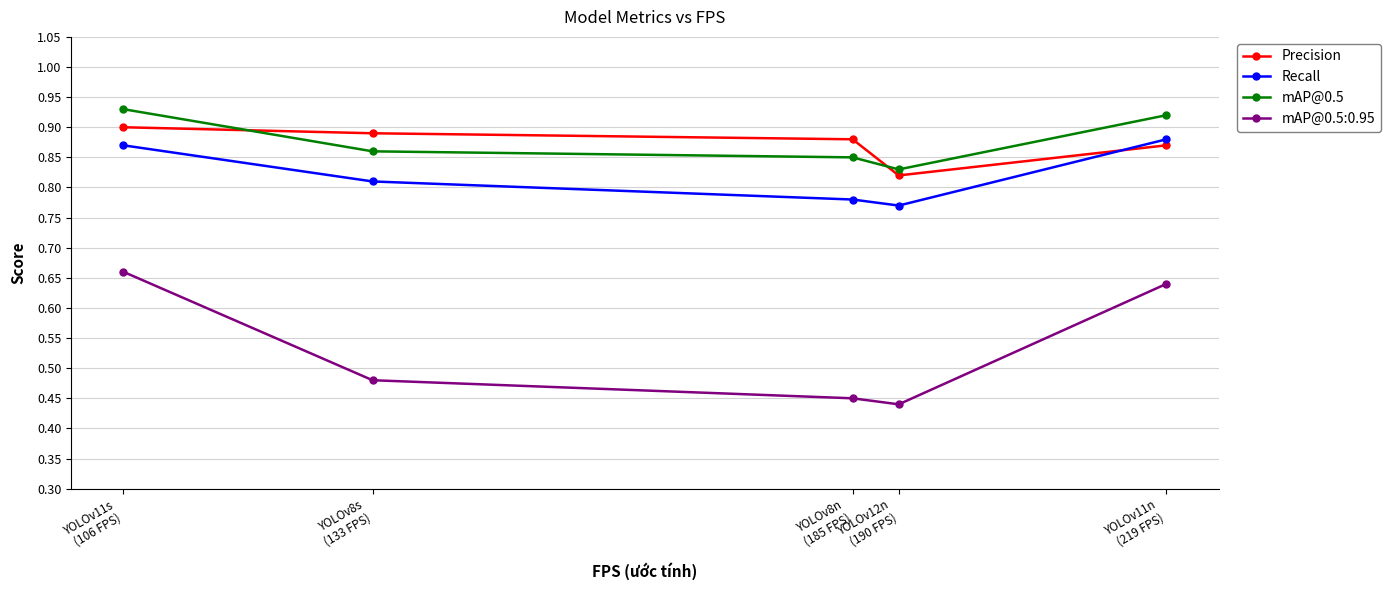

True or false: Precision and mAP@0.5:0.95 intersect in this chart.

False